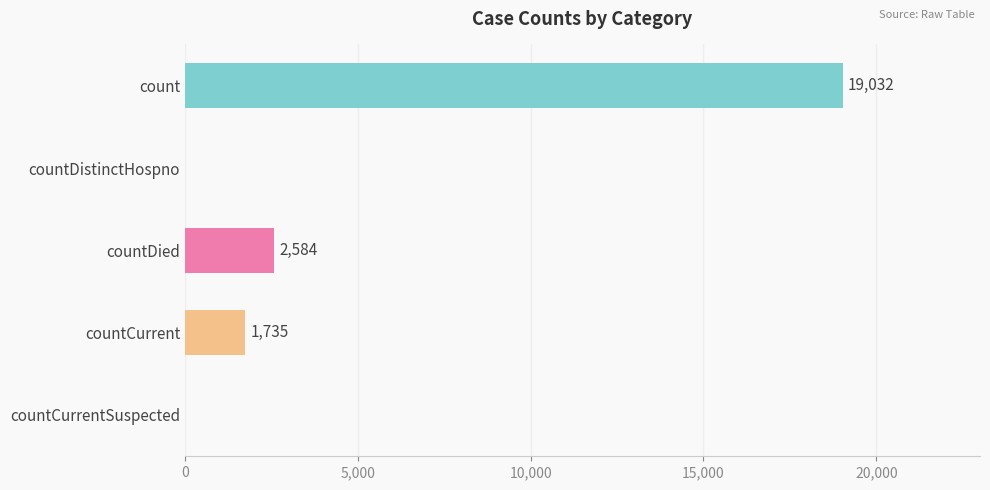

Reading bottom to top, what are all the values shown in this chart?

countCurrentSuspected=0	countCurrent=1735	countDied=2584	countDistinctHospno=0	count=19032